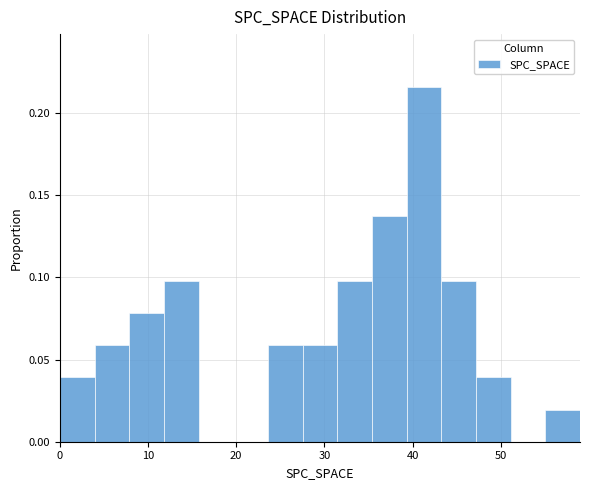

Around what value on the x-axis is the tallest bar? Give the approximate position of its centre, as read against the axis.

41